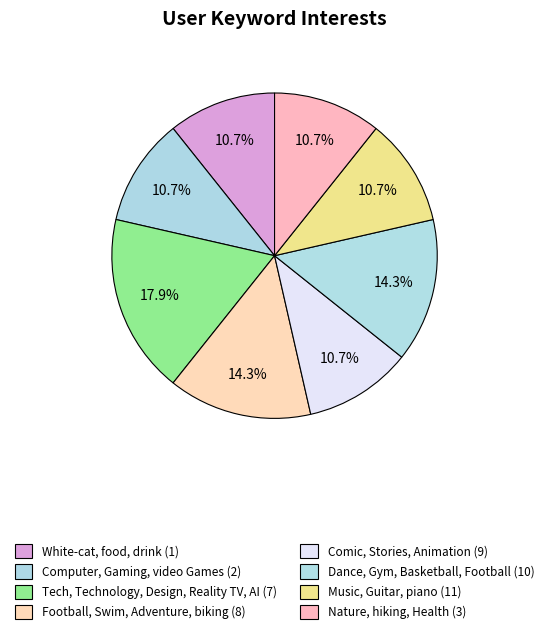

To the nearest percent, what percentage of the pie is Football, Swim, Adventure, biking?

14%